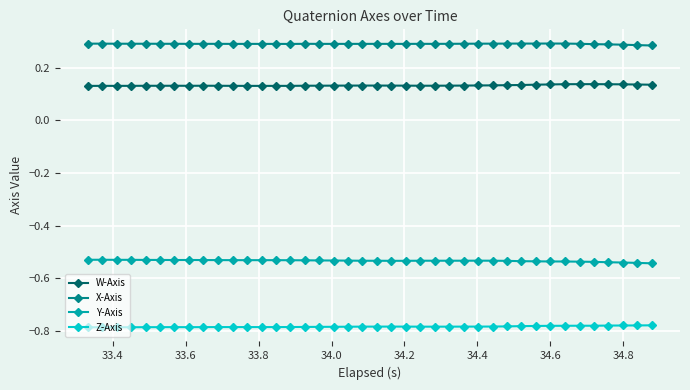

True or false: W-Axis and Y-Axis cross at least once.

False